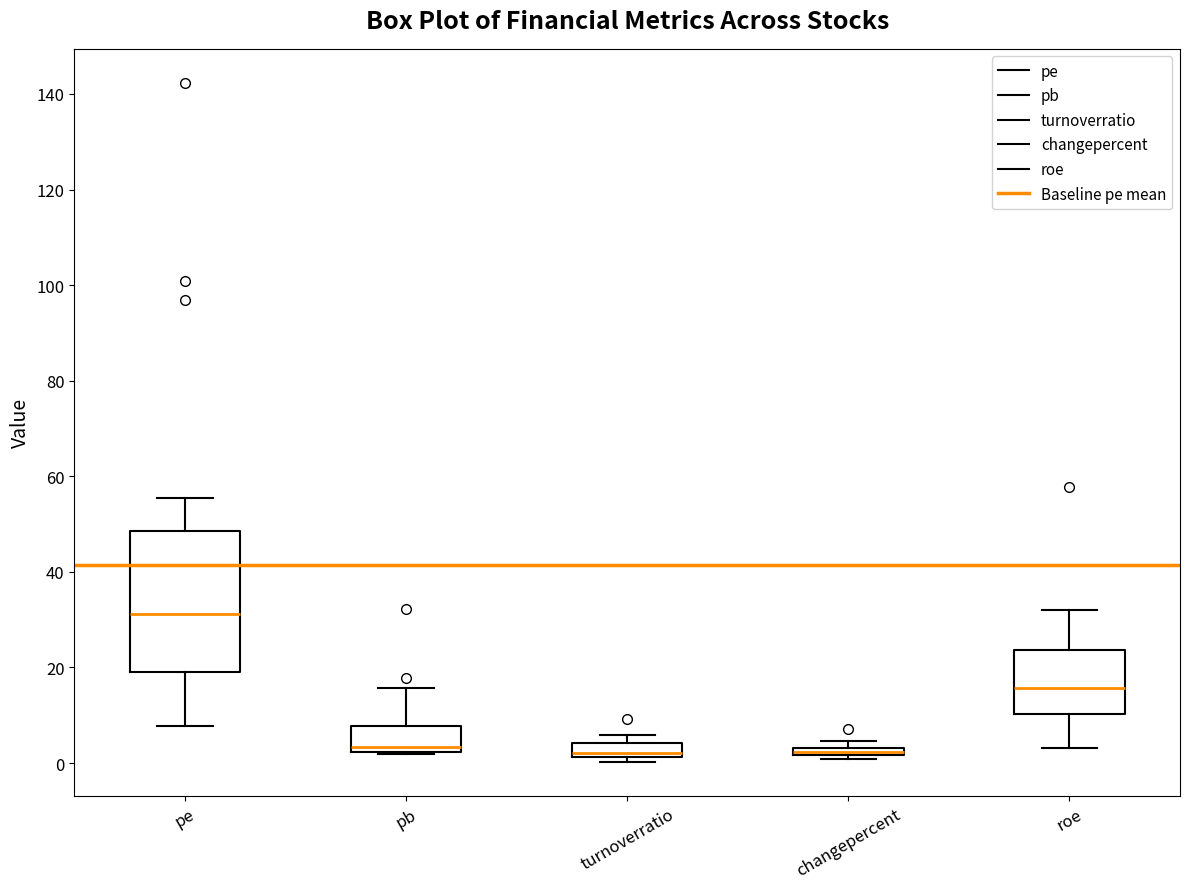

Which box is the tallest, from its lower edge to its upper edge?

pe